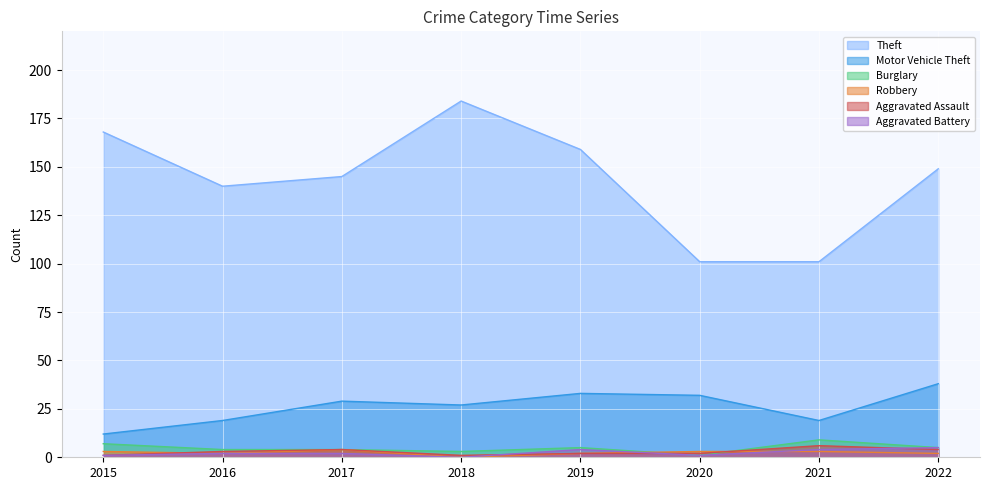

The value of Aggravated Assault at 2022 is 4. True or false?

True